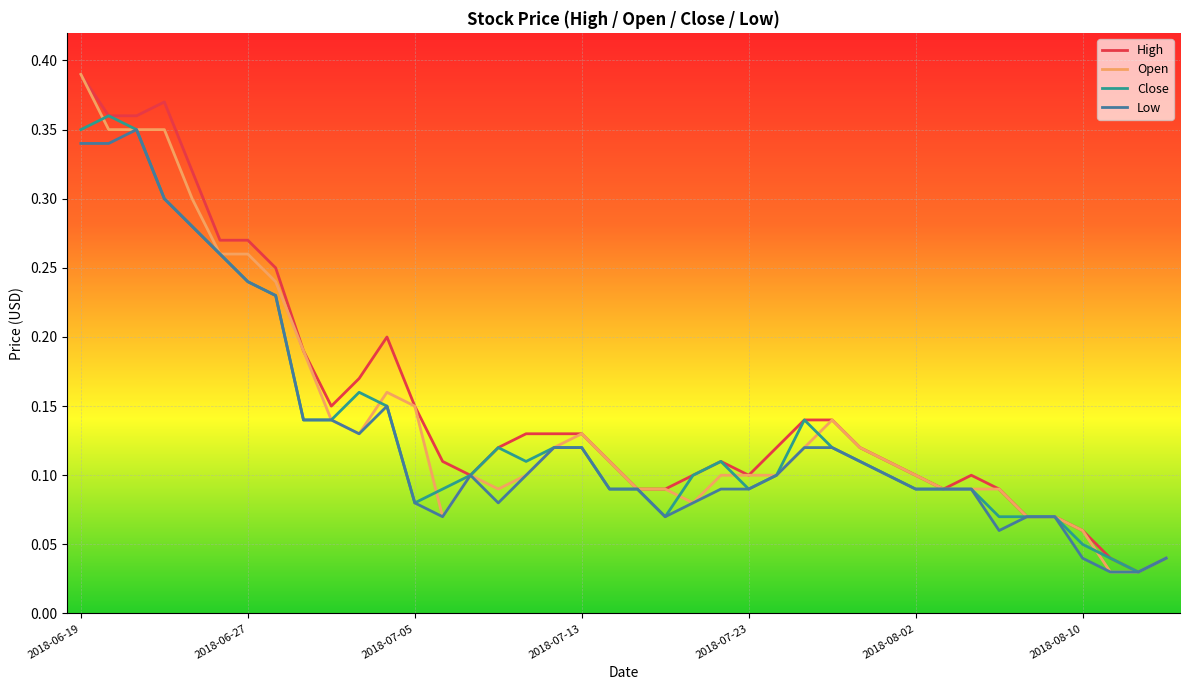

Which category has the highest value in the High series?

2018-06-19